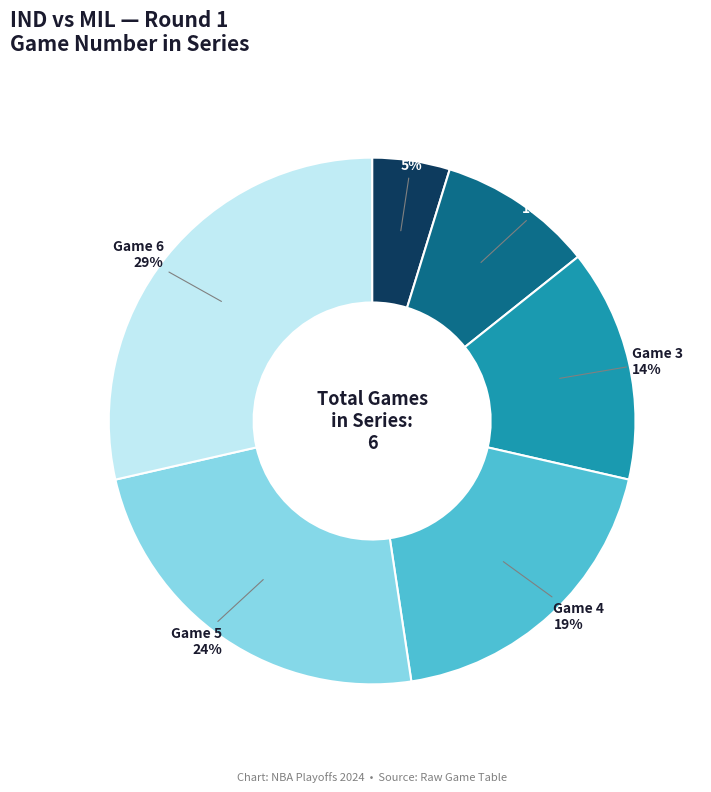

Between Game 5 and Game 4, which is larger?

Game 5